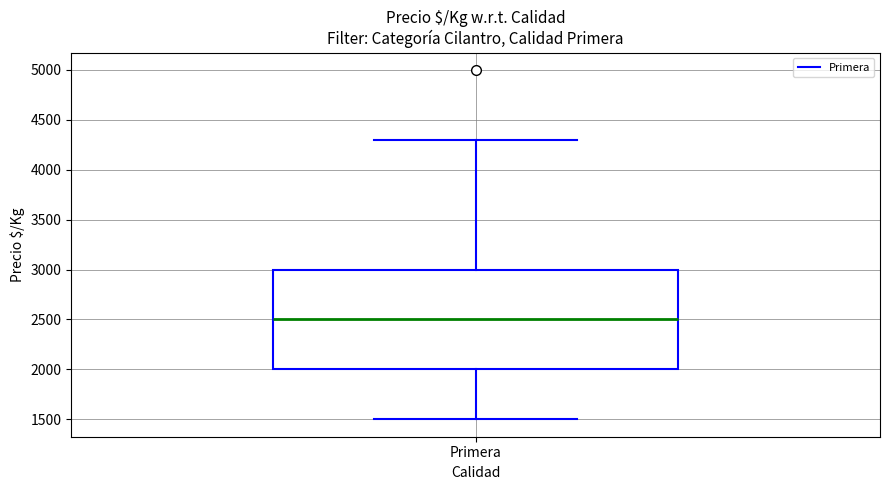

Transcribe this box plot: give where the median line is, the range the box spans, and where the two whiskers end, as read against the y-axis. The values are not printed on the chart, so give them approximately, as read against the axis.

median 2500, box 2000 to 3000, whiskers 1500 to 4300